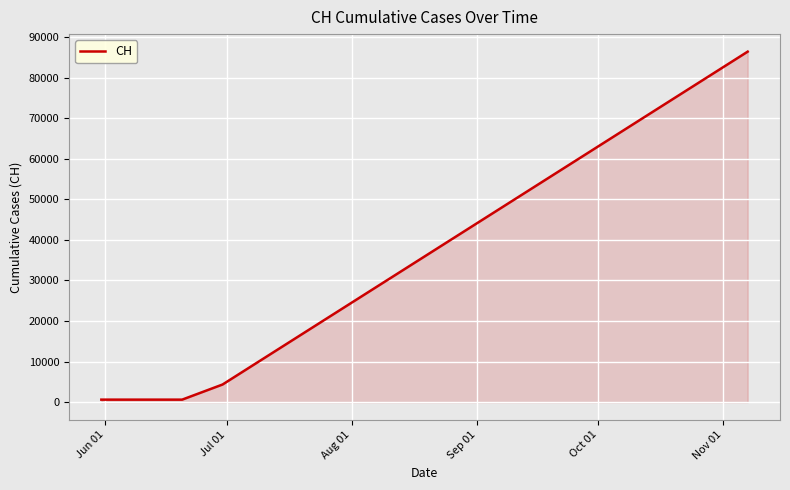

What is the difference between the maximum and minimum values?

85755